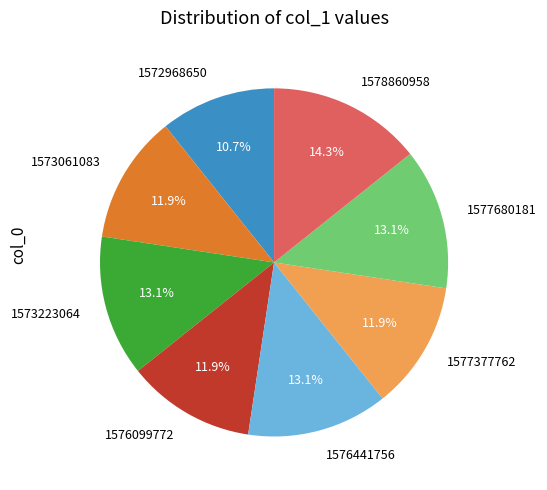

How many slices are in this pie chart?

8